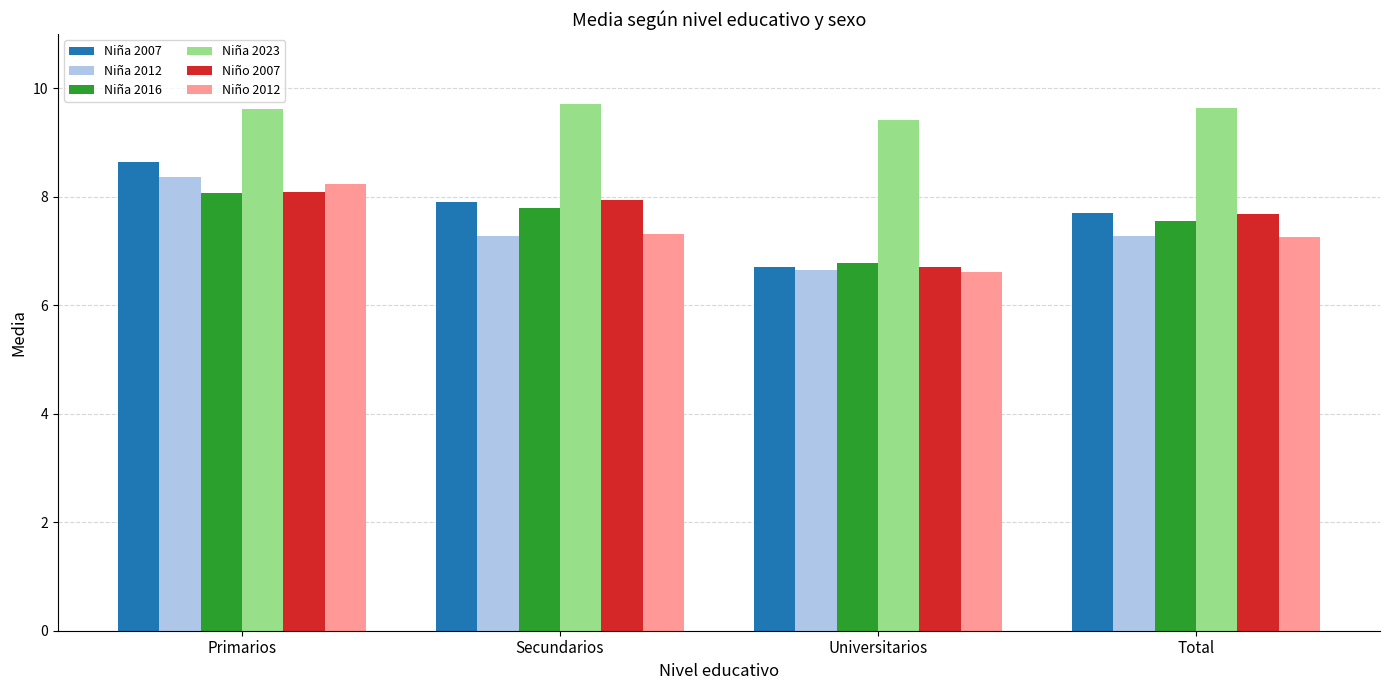

Reading left to right, what are all the values shown in this chart?

Niña 2007: 8.6	7.9	6.7	7.7
Niña 2012: 8.4	7.3	6.6	7.3
Niña 2016: 8.1	7.8	6.8	7.6
Niña 2023: 9.6	9.7	9.4	9.6
Niño 2007: 8.1	7.9	6.7	7.7
Niño 2012: 8.2	7.3	6.6	7.3